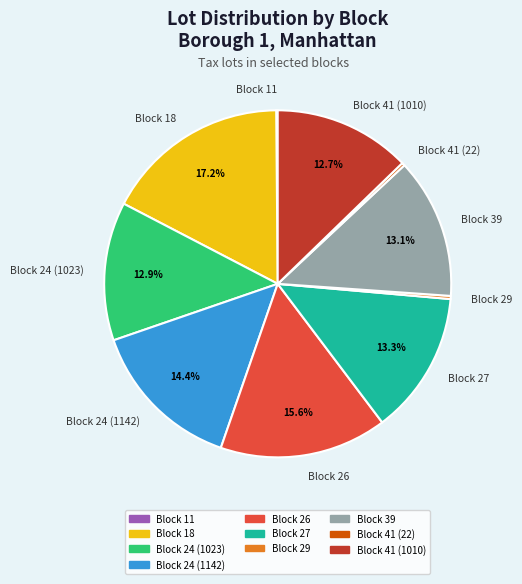

Do Block 41 (1010) and Block 26 together represent more than half of the pie?

No